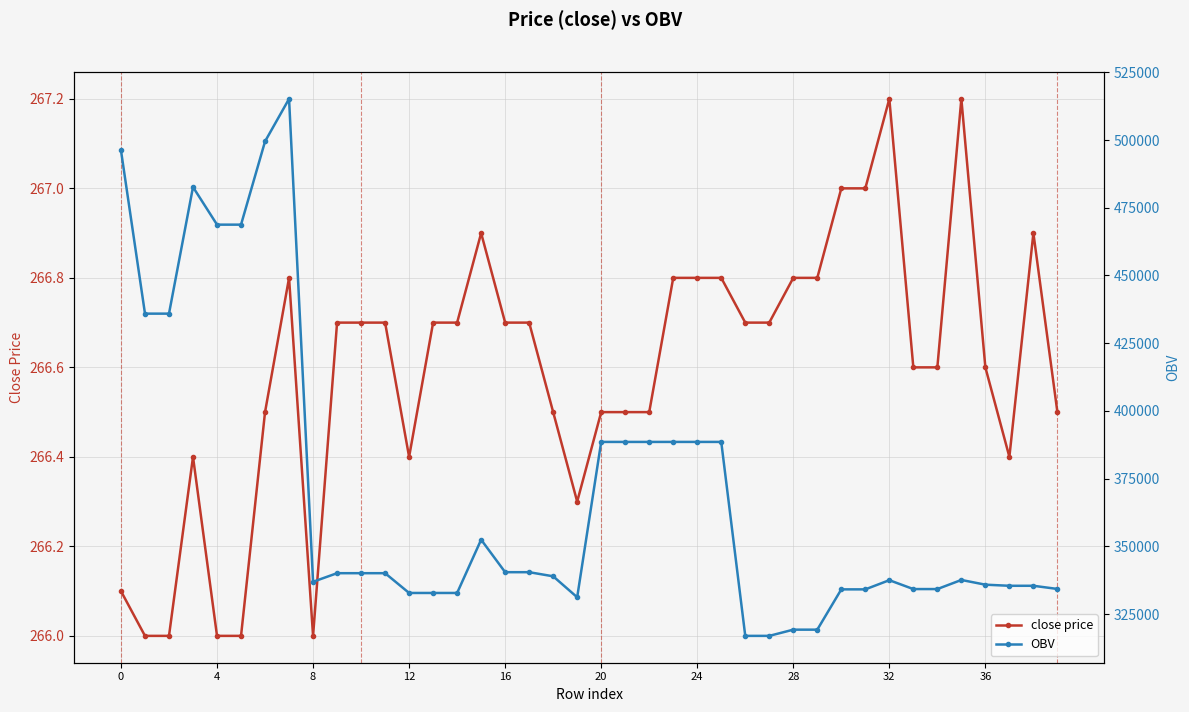

How many data points in OBV are less than 340072?

20